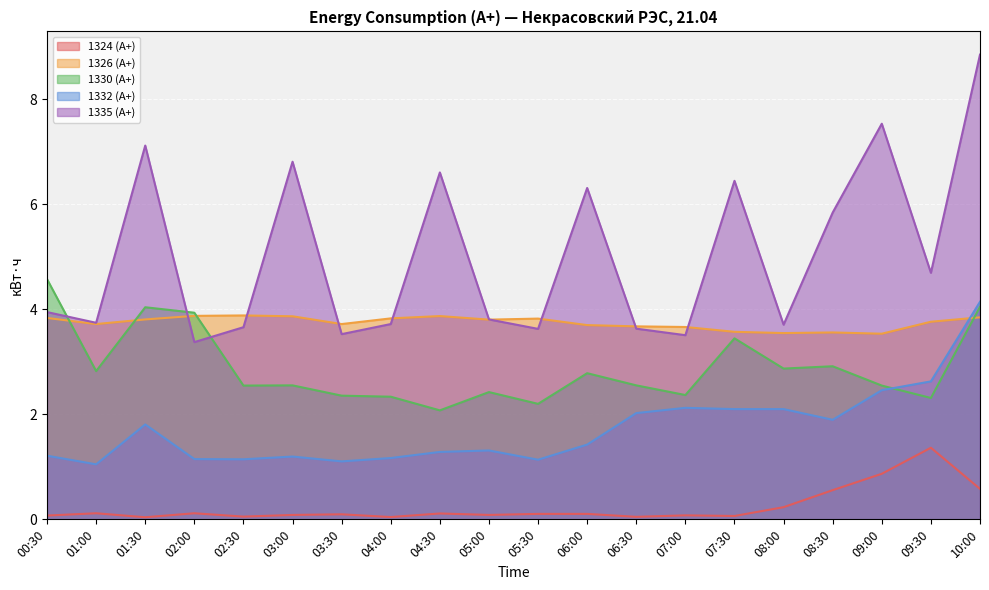

Rank the categories by 1324 (А+) value from highest to lowest.

09:30, 09:00, 10:00, 08:30, 08:00, 01:00, 02:00, 04:30, 05:30, 06:00, 03:30, 03:00, 05:00, 07:00, 00:30, 07:30, 02:30, 06:30, 04:00, 01:30